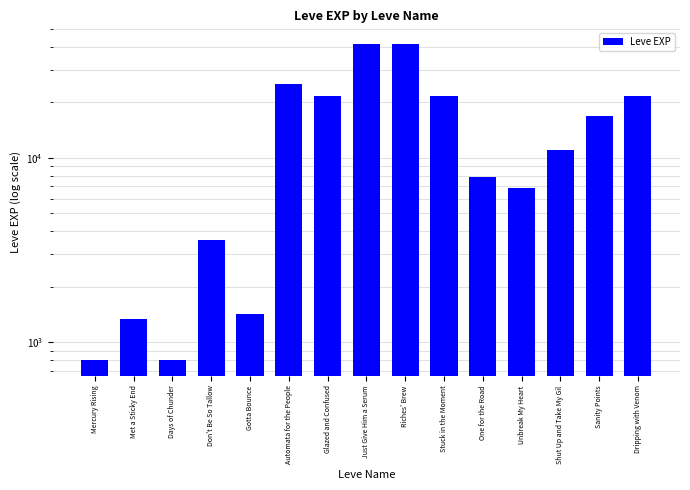

How many bars are there in total?

15